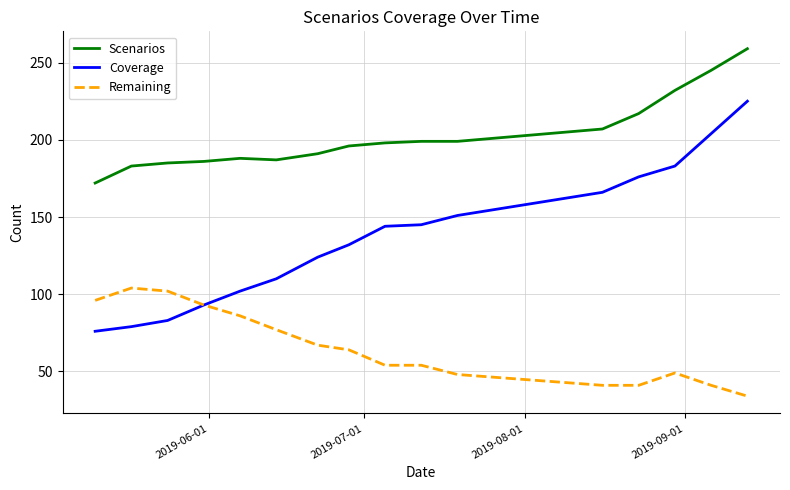

Is this an area chart (filled region under the line)?

No